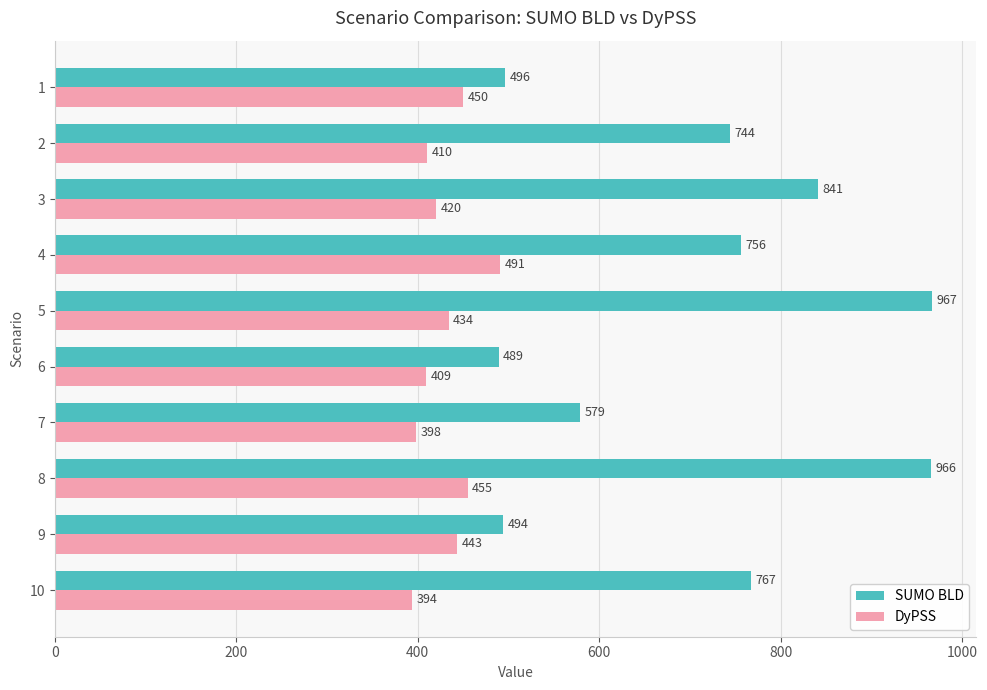

Which series has the widest spread of values?

SUMO BLD